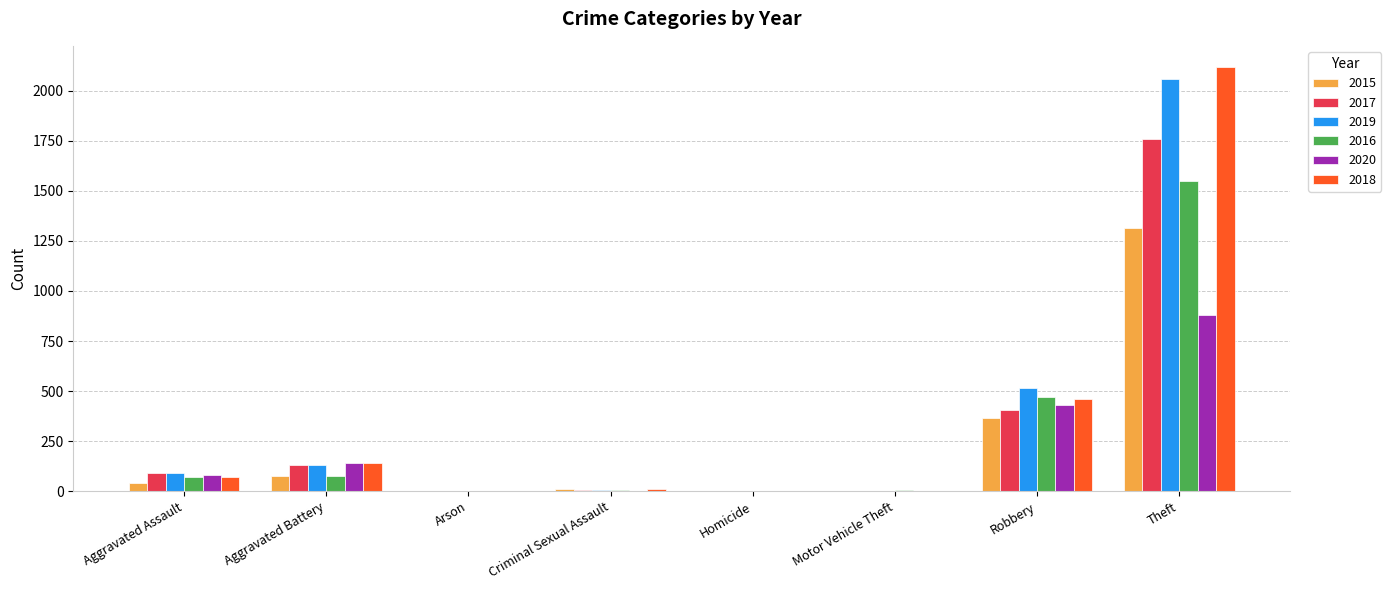

Is the value of 2015 at Theft greater than the value of 2017 at Homicide?

Yes